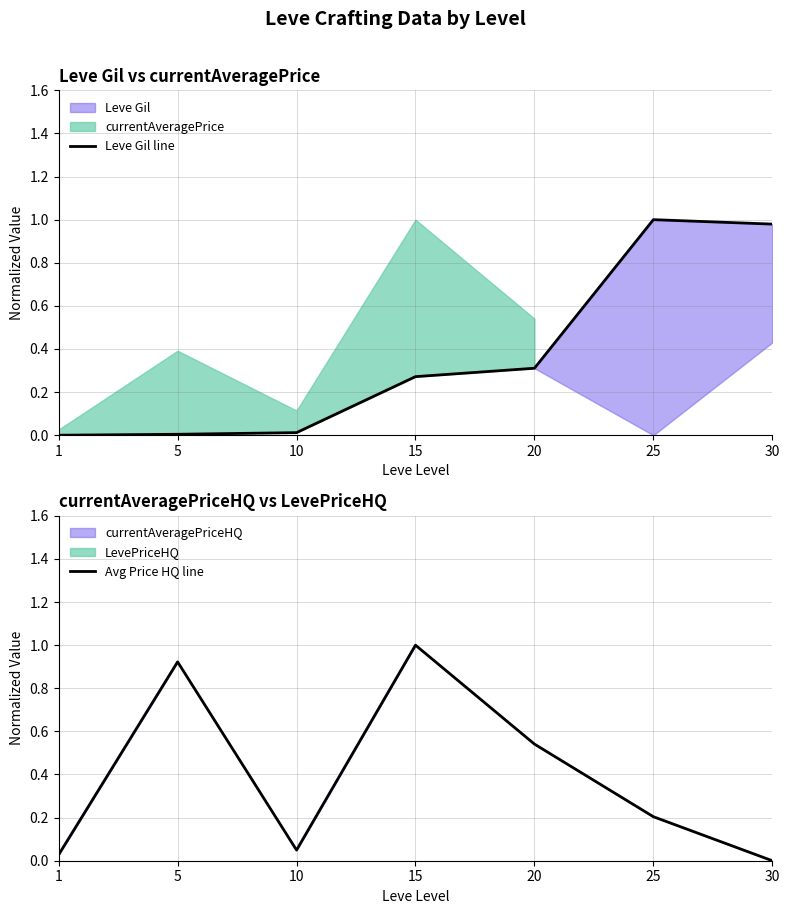

How many interior local peaks does the Leve Gil line series have?

1